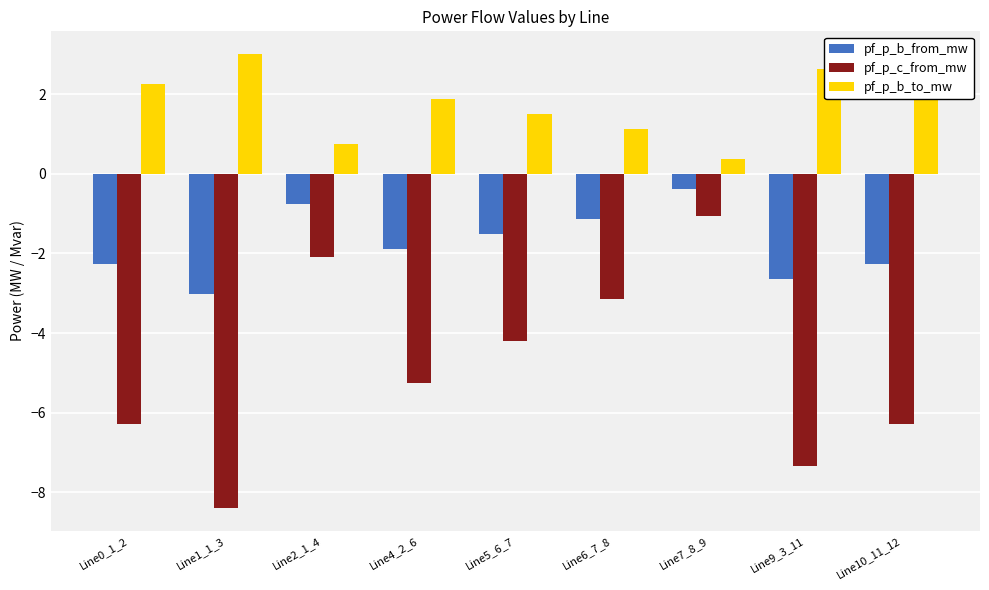

What is the difference between the maximum and minimum values in the pf_p_b_from_mw series?

2.6